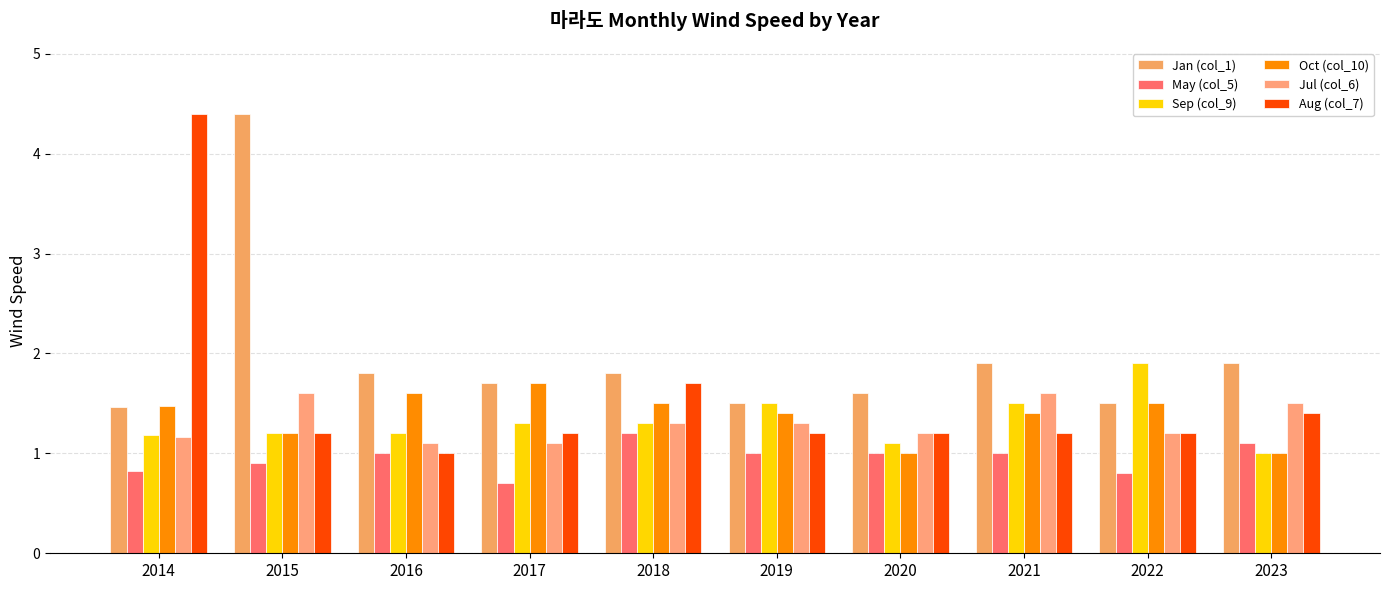

At which label does Jul (col_6) reach its peak?

2015